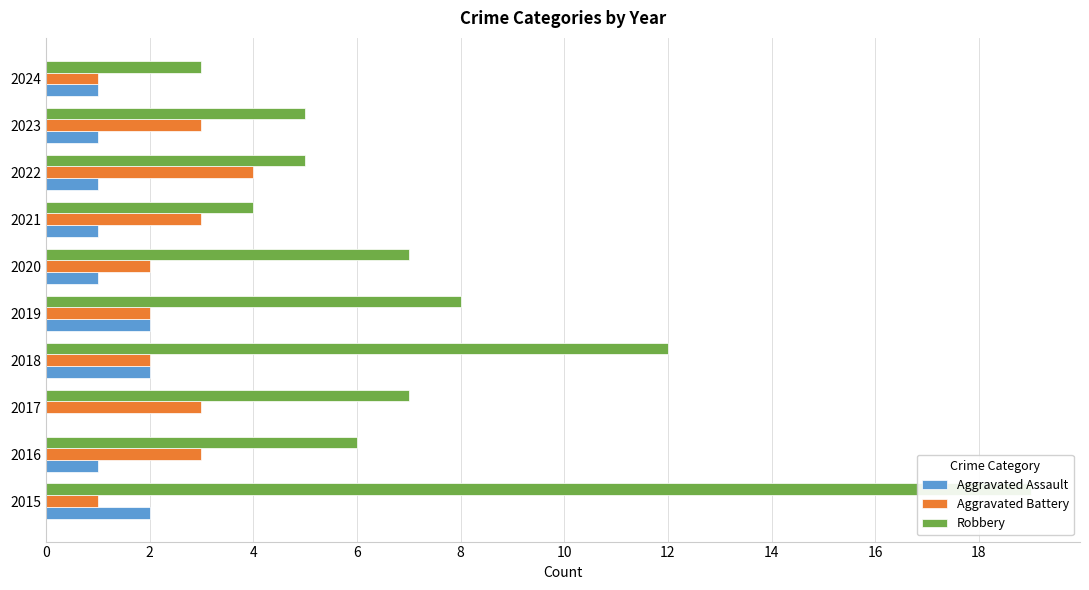

How many values in the Aggravated Battery series exceed 3?

1